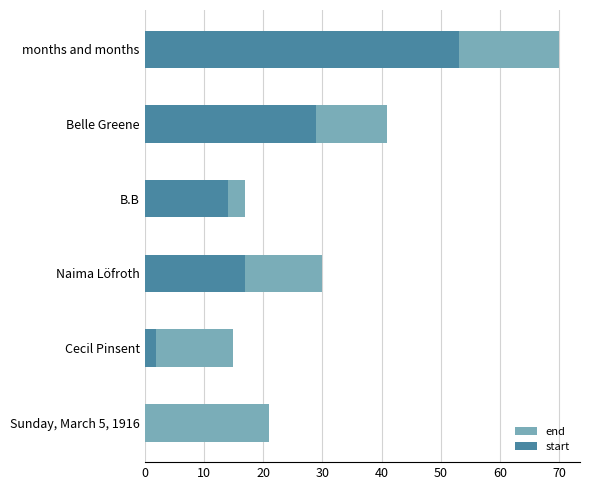

Count the number of categories in the chart.

6